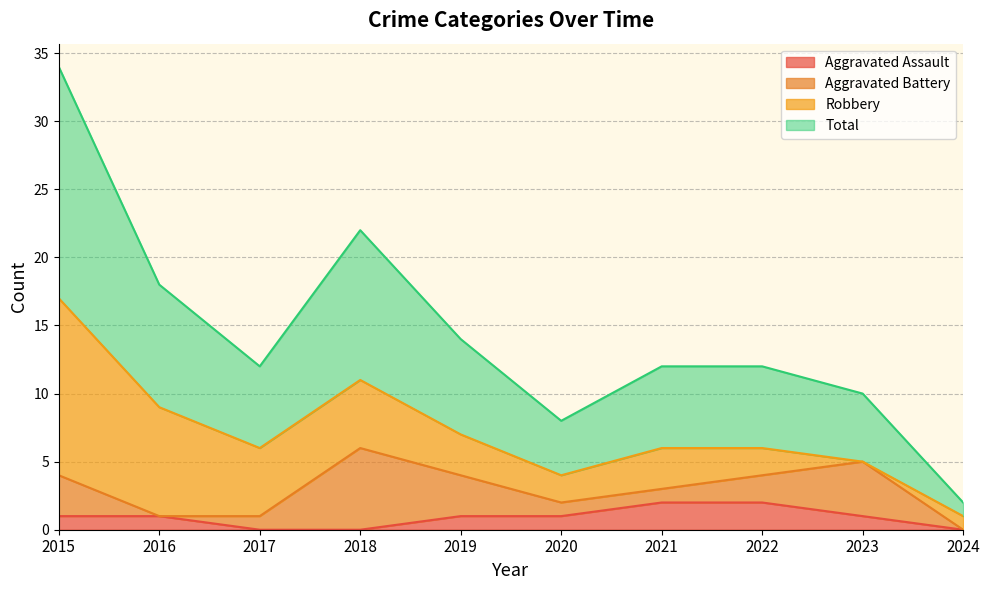

In Total, how many points are lower than both neighbors (excluding endpoints)?

2